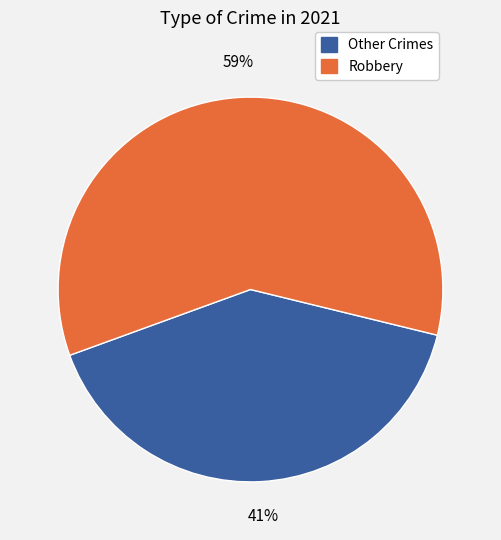

Does any single category account for the majority?

Yes